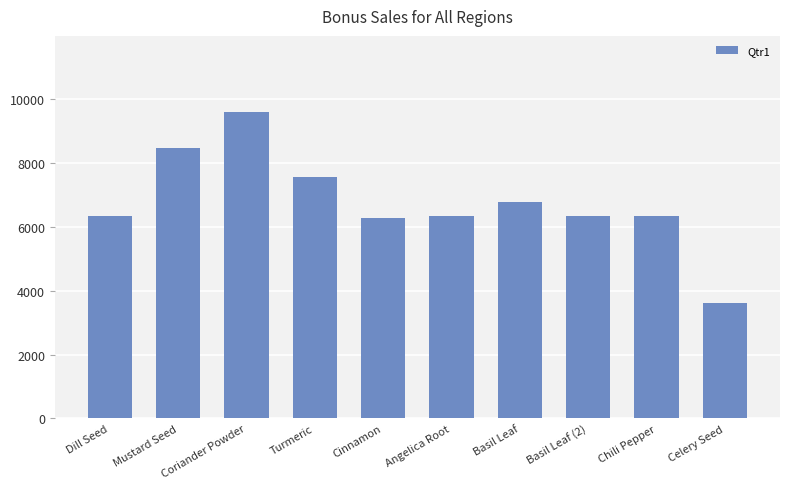

What is the label of the 1st bar from the left?

Dill Seed